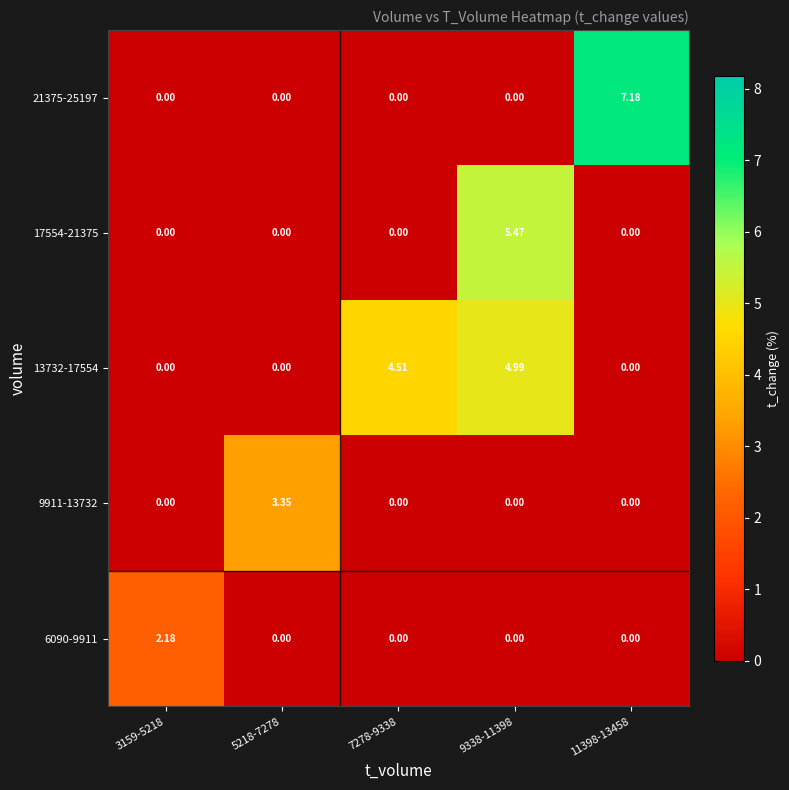

At how many categories does at least one series exceed 0?

5